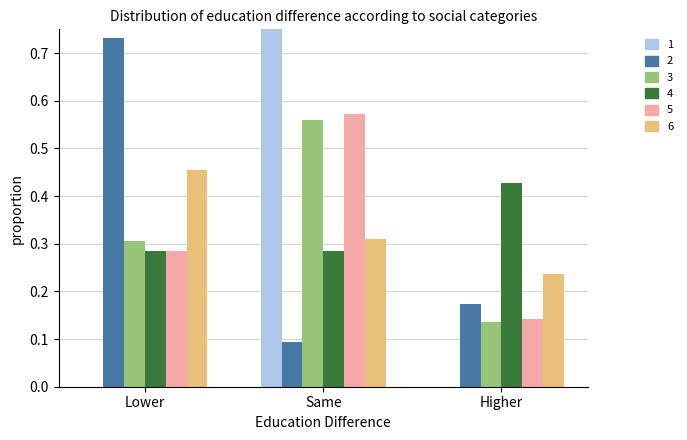

At which category does the chart reach its minimum across all series?

Lower